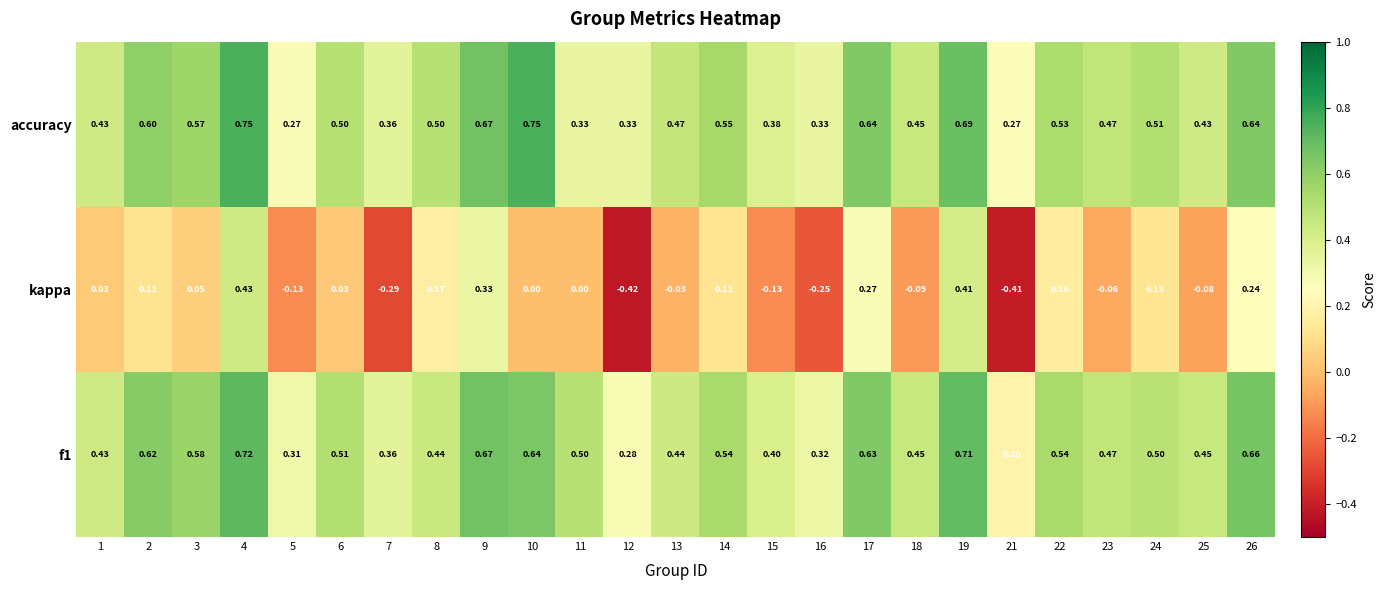

Is the value of f1 at 8 greater than the value of accuracy at 21?

Yes